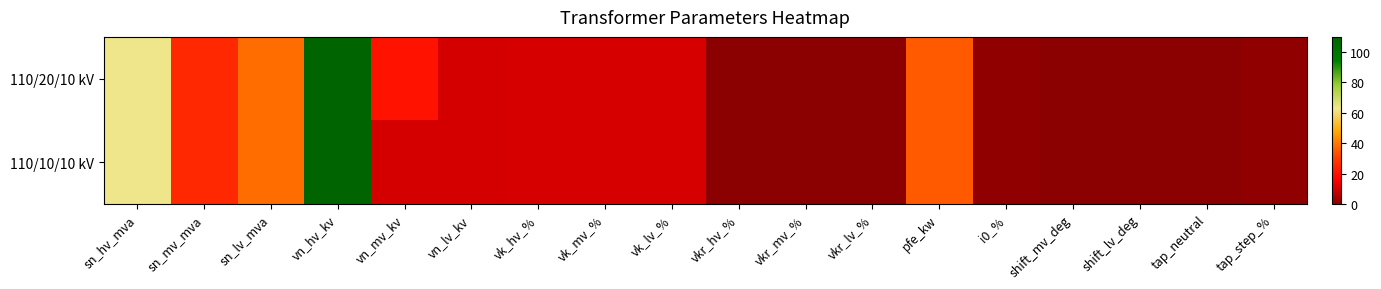

Reading left to right, transcribe all the data shown in this chart.

110/20/10 kV: sn_hv_mva=63.0	sn_mv_mva=25.0	sn_lv_mva=38.0	vn_hv_kv=110.0	vn_mv_kv=20.0	vn_lv_kv=10.0	vk_hv_%=10.4	vk_mv_%=10.4	vk_lv_%=10.4	vkr_hv_%=0.3	vkr_mv_%=0.3	vkr_lv_%=0.3	pfe_kw=35.0	i0_%=0.9	shift_mv_deg=0.0	shift_lv_deg=0.0	tap_neutral=0.0	tap_step_%=1.2
110/10/10 kV: sn_hv_mva=63.0	sn_mv_mva=25.0	sn_lv_mva=38.0	vn_hv_kv=110.0	vn_mv_kv=10.0	vn_lv_kv=10.0	vk_hv_%=10.4	vk_mv_%=10.4	vk_lv_%=10.4	vkr_hv_%=0.3	vkr_mv_%=0.3	vkr_lv_%=0.3	pfe_kw=35.0	i0_%=0.9	shift_mv_deg=0.0	shift_lv_deg=0.0	tap_neutral=0.0	tap_step_%=1.2